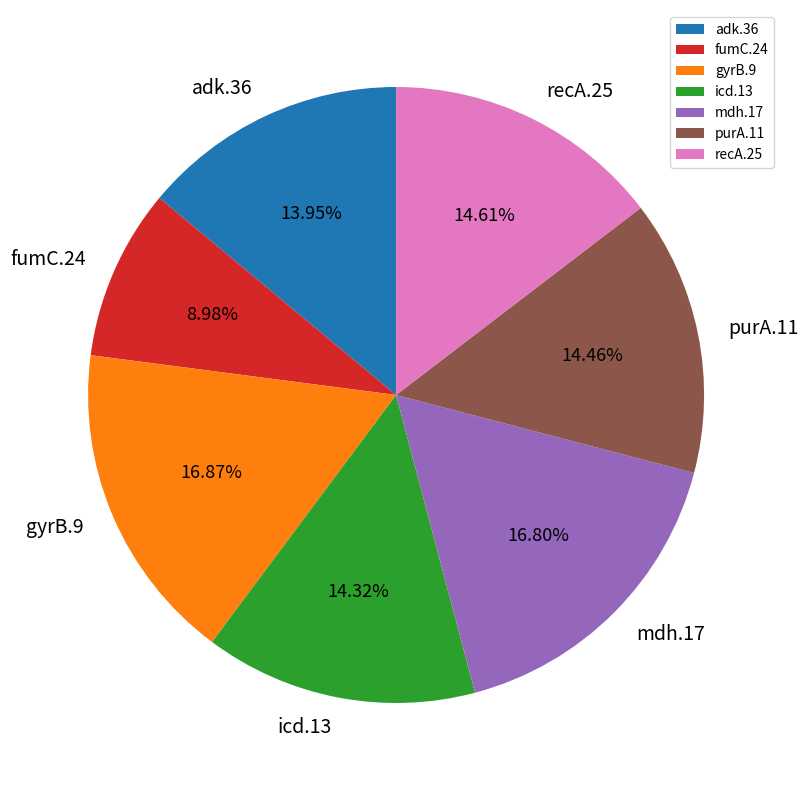

To the nearest percent, what portion does recA.25 represent?

15%